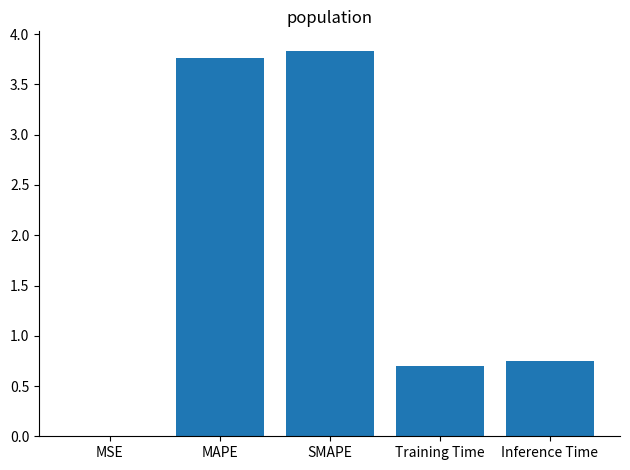

Between SMAPE and MAPE, which is larger?

SMAPE